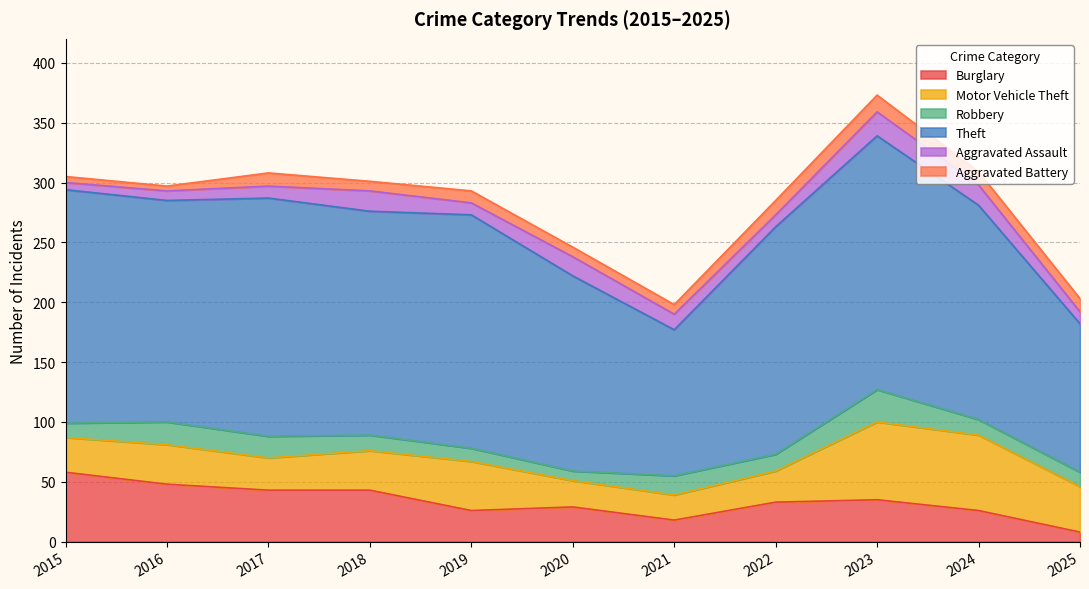

Rank the series at 2025 from highest to lowest value.

Theft, Motor Vehicle Theft, Robbery, Aggravated Battery, Aggravated Assault, Burglary